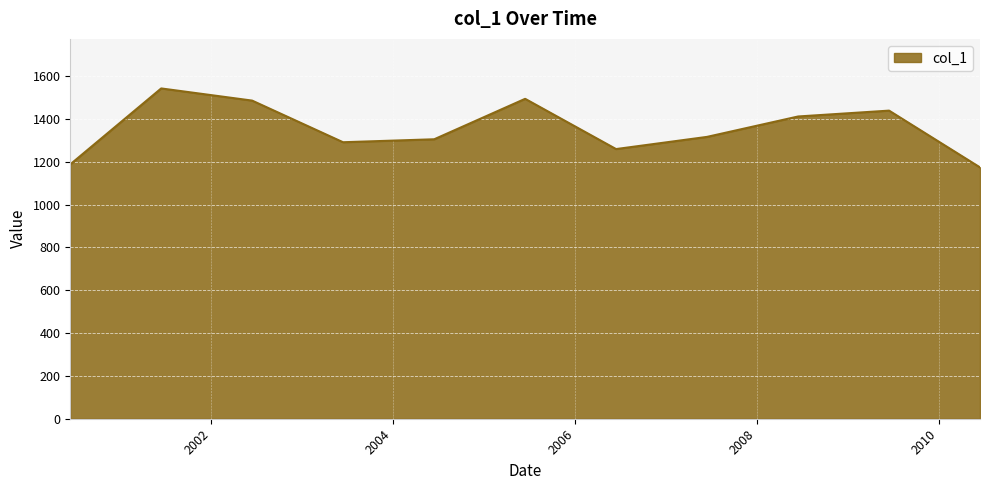

What is the greatest value displayed?

1542.1